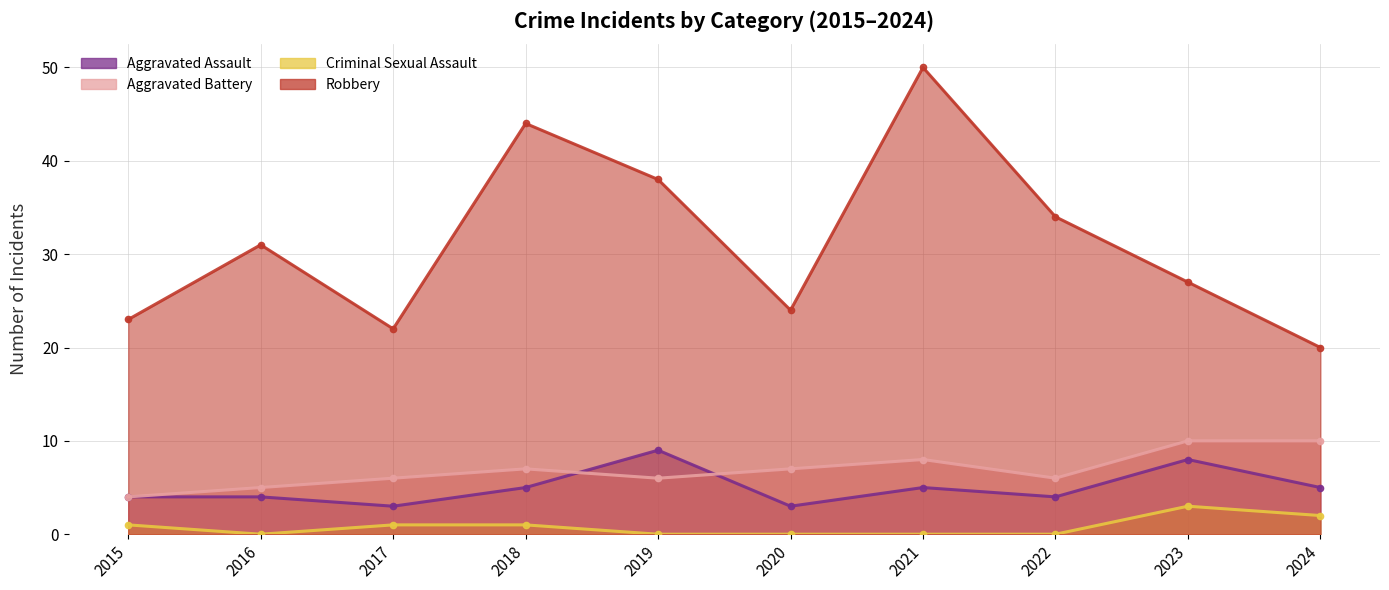

What is the sum of all Robbery values?

313